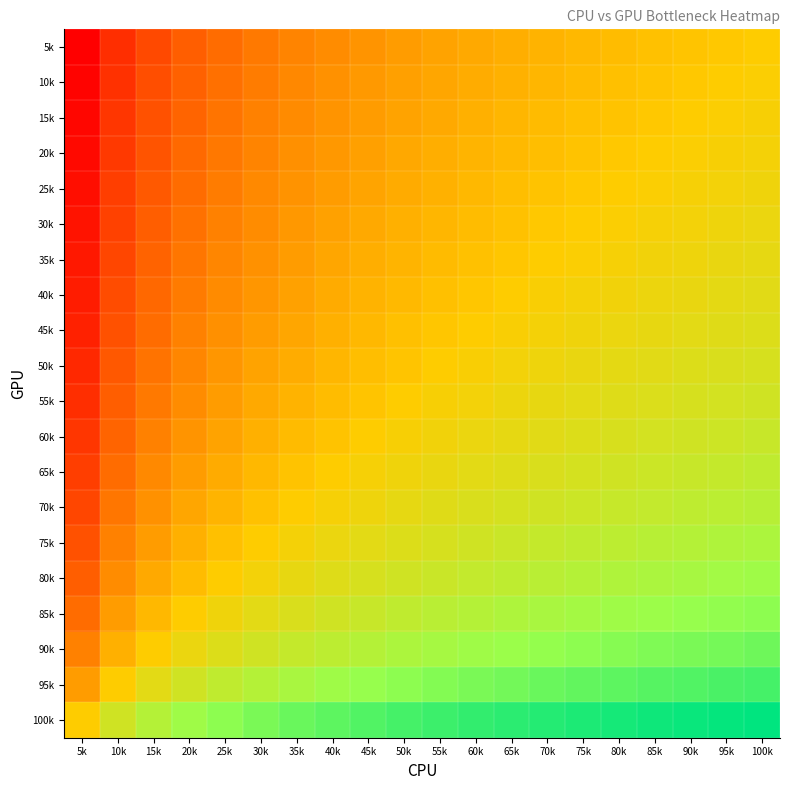

Between 20k and 80k, which is larger?

80k